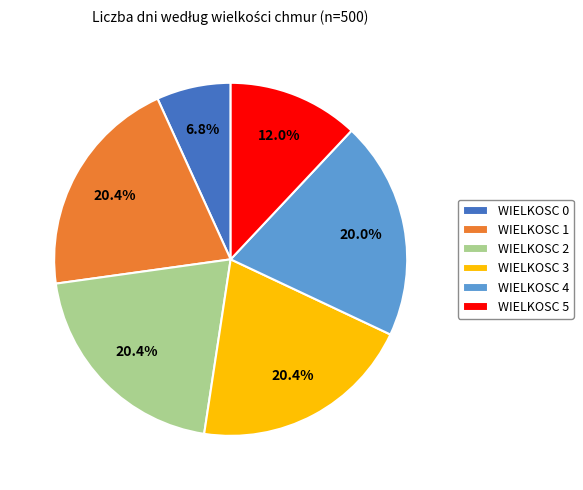

Combined, what portion of the pie is WIELKOSC 2 and WIELKOSC 0?

27.2%